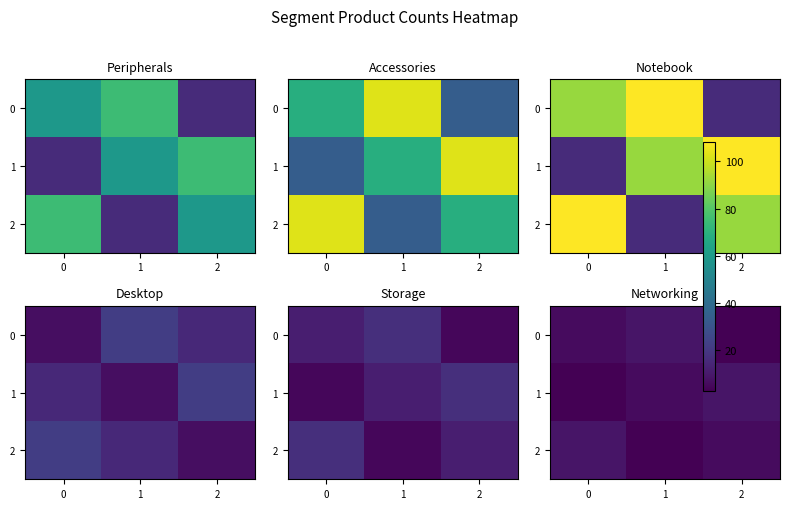

What is the sum of the row_0 values at 0 and 2?

9